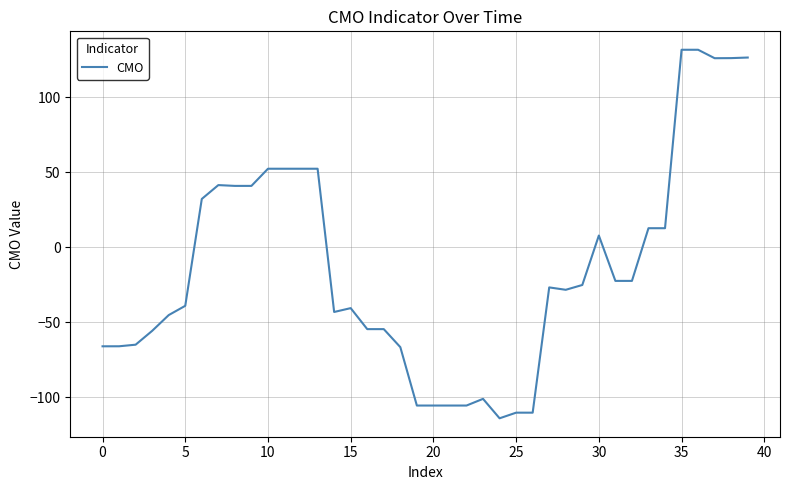

What is the difference between the second highest and minimum values?

245.5